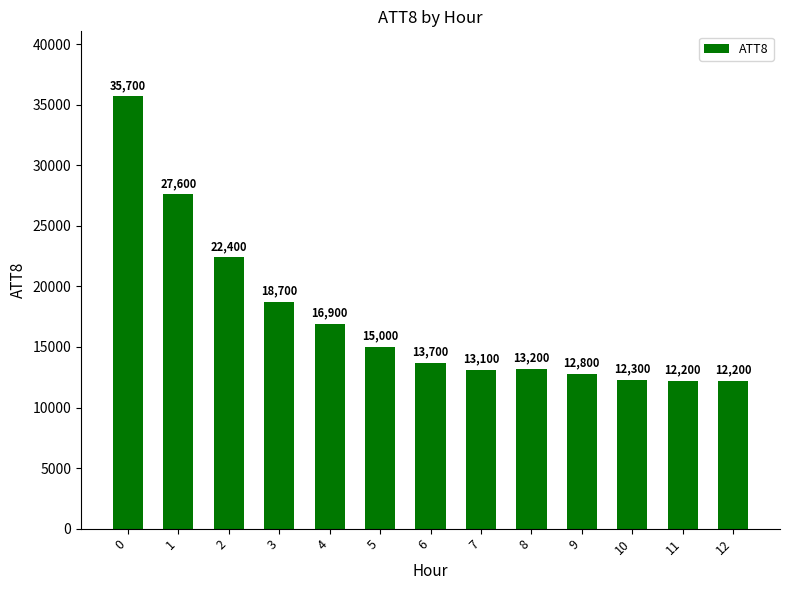

Reading right to left, what are all the values shown in this chart?

12200	12200	12300	12800	13200	13100	13700	15000	16900	18700	22400	27600	35700